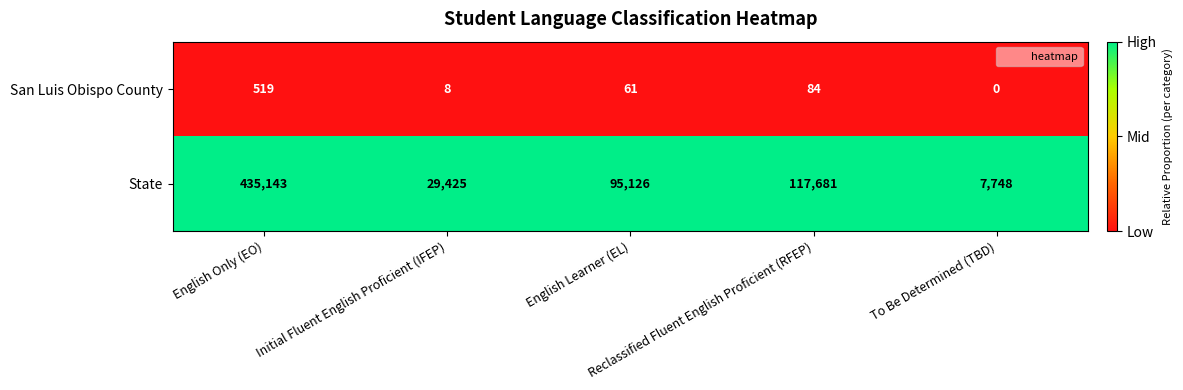

Which series has the largest range (max minus min)?

State